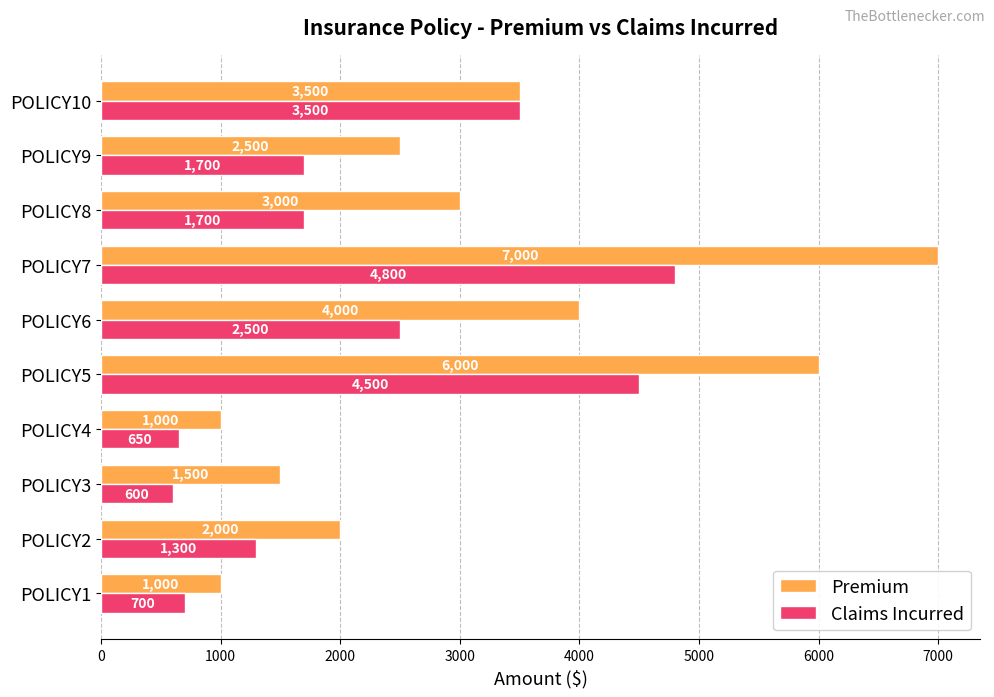

What is the difference between the highest and lowest values at POLICY9?

800